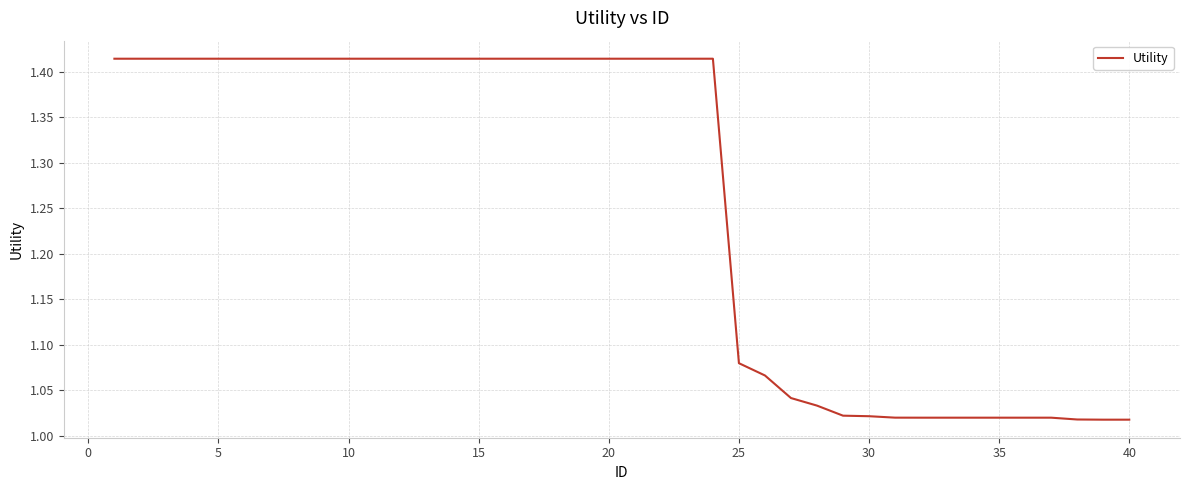

What is the difference between the maximum and minimum values?

0.4